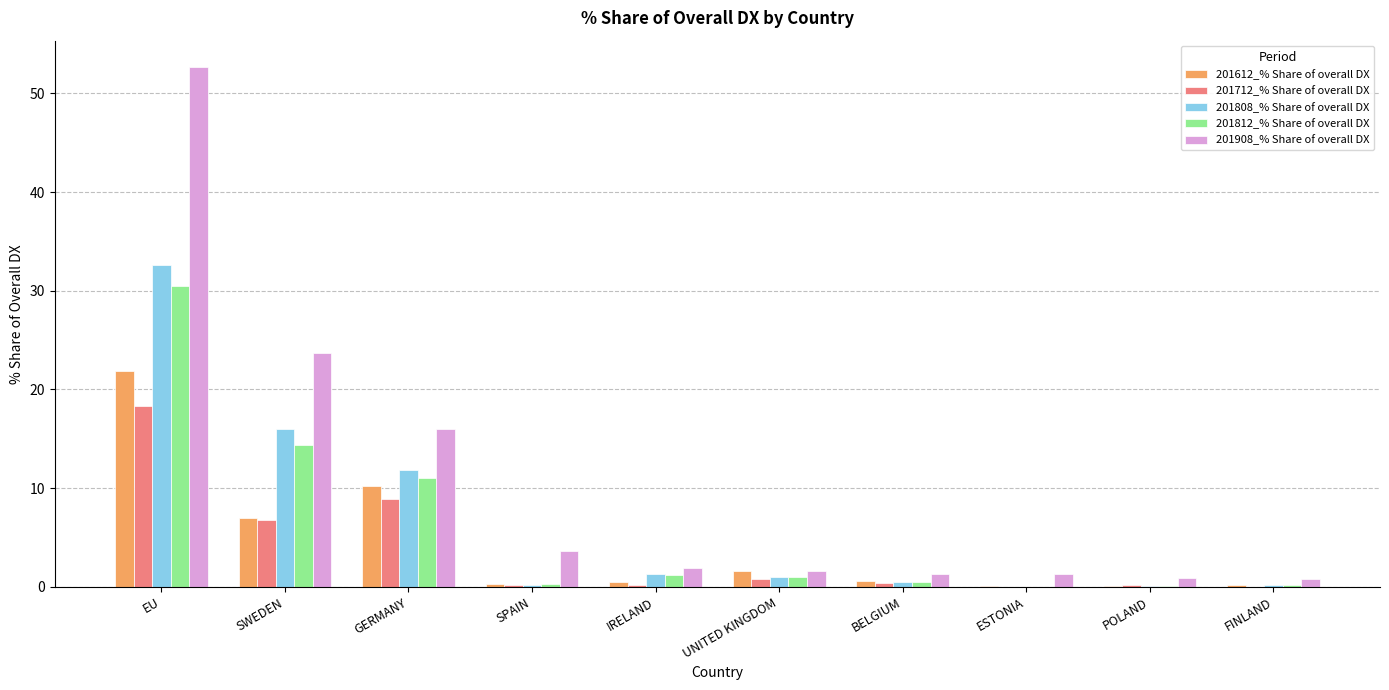

How many data points does each series have?

10